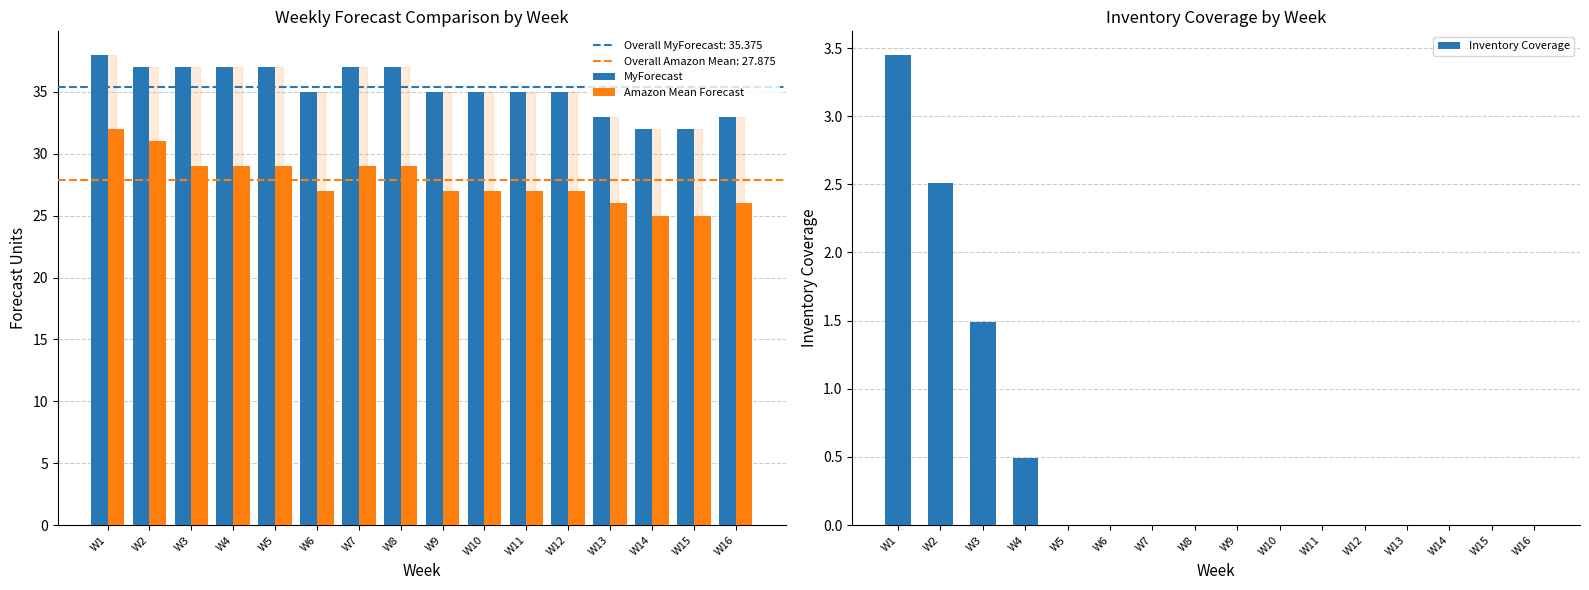

The Amazon Mean Forecast series shows 27.0 at W6. True or false?

True